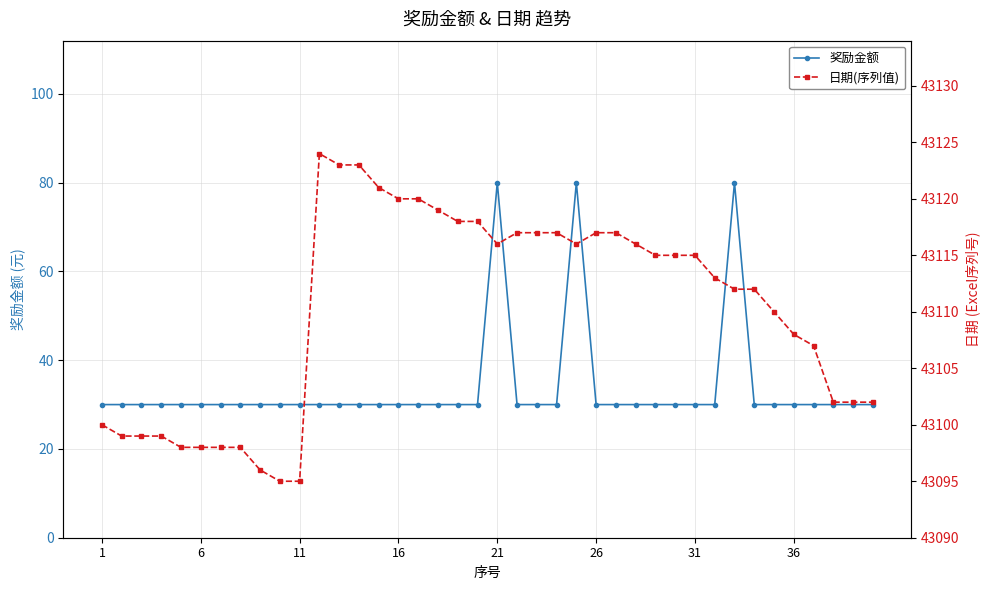

Reading left to right, list all the values displayed in this chart.

奖励金额: 30	30	30	30	30	30	30	30	30	30	30	30	30	30	30	30	30	30	30	30	80	30	30	30	80	30	30	30	30	30	30	30	80	30	30	30	30	30	30	30
日期(序列值): 43100	43099	43099	43099	43098	43098	43098	43098	43096	43095	43095	43124	43123	43123	43121	43120	43120	43119	43118	43118	43116	43117	43117	43117	43116	43117	43117	43116	43115	43115	43115	43113	43112	43112	43110	43108	43107	43102	43102	43102